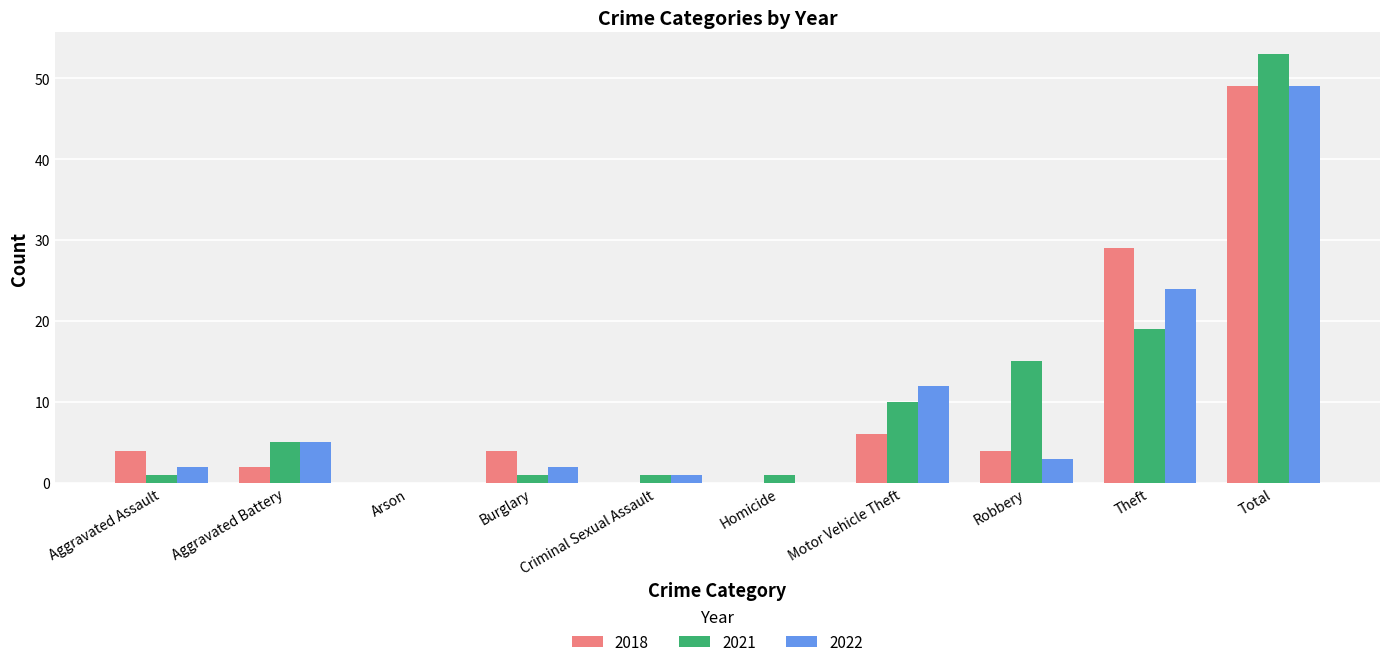

What is the average value of the 2022 series?

10